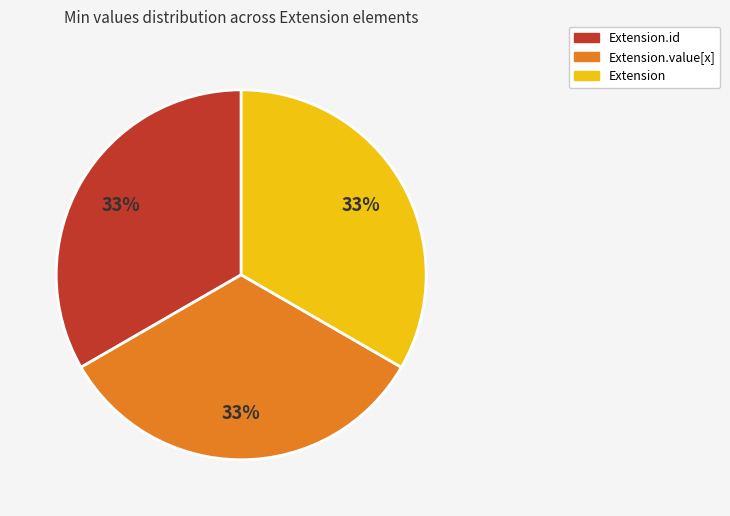

Does any single category account for the majority?

No